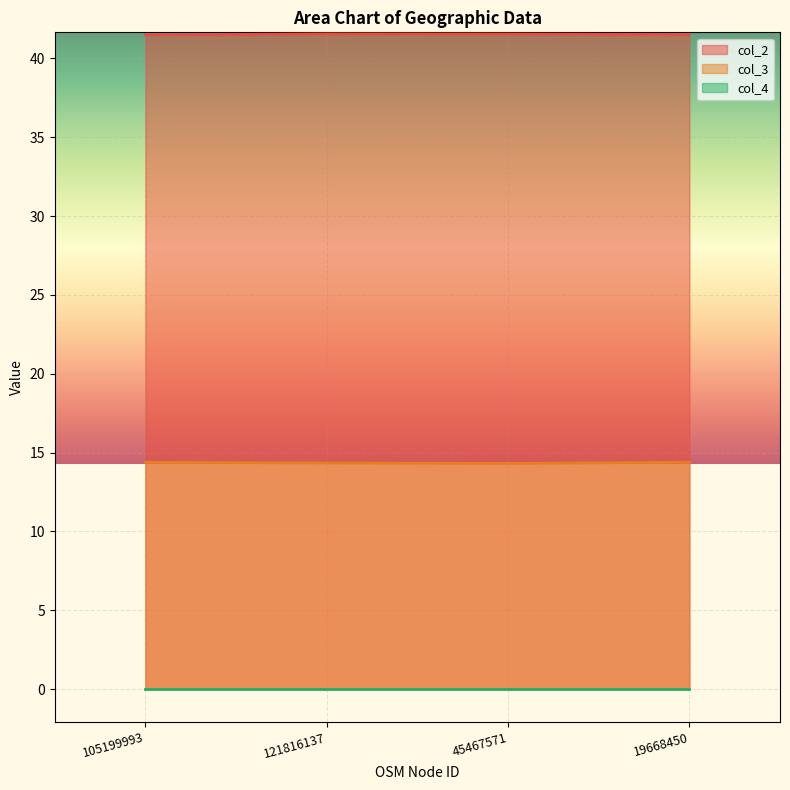

True or false: col_3 and col_2 intersect in this chart.

False